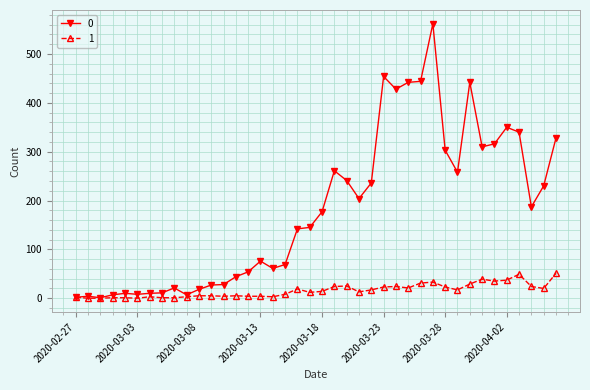

At how many categories does at least one series exceed 400?

6